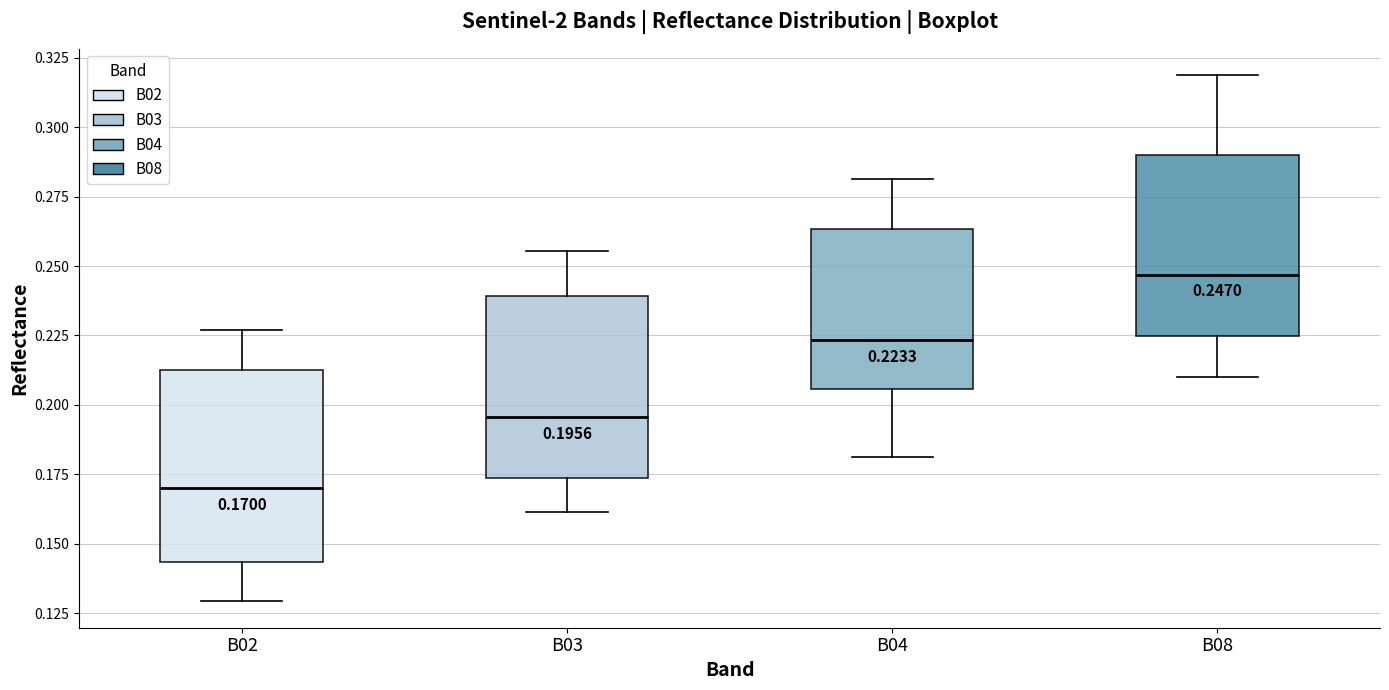

Which box has the lowest median line?

B02